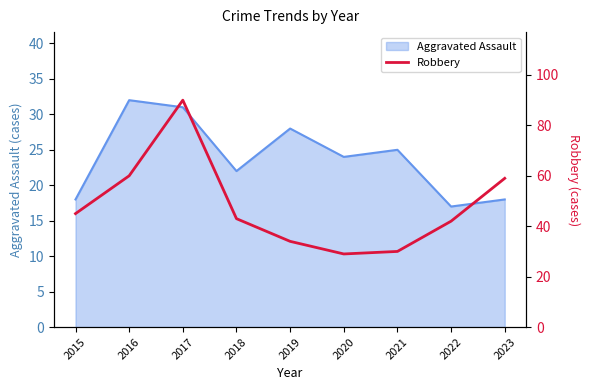

Which label corresponds to the largest value in the chart?

2017